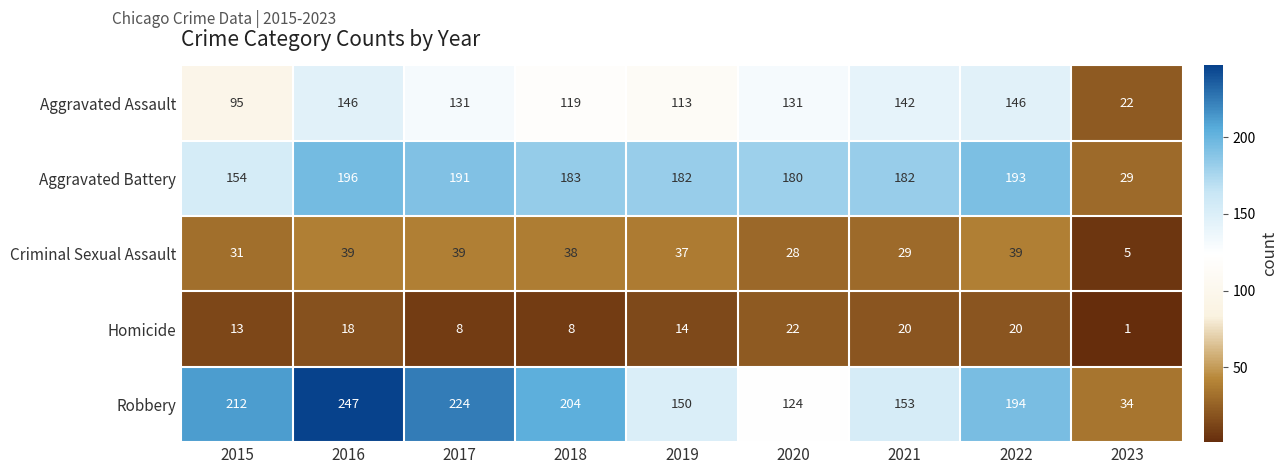

What is the difference between the Aggravated Battery values at 2023 and 2016?

167